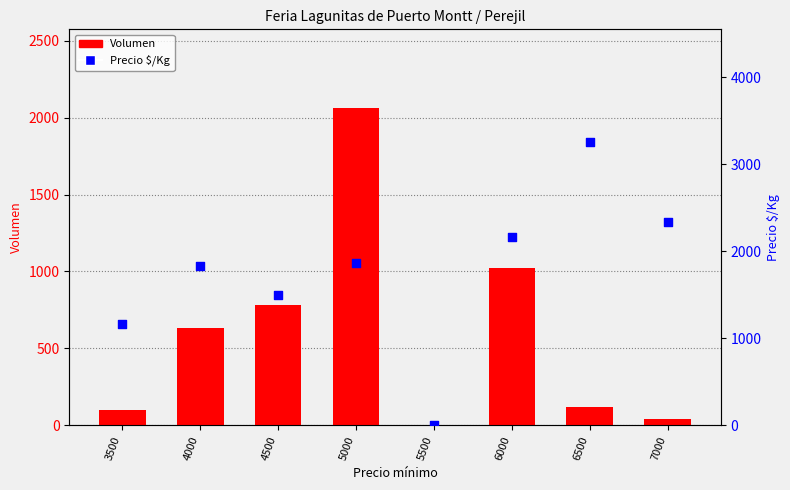

Which series contains the highest Y value?

Precio $/Kg